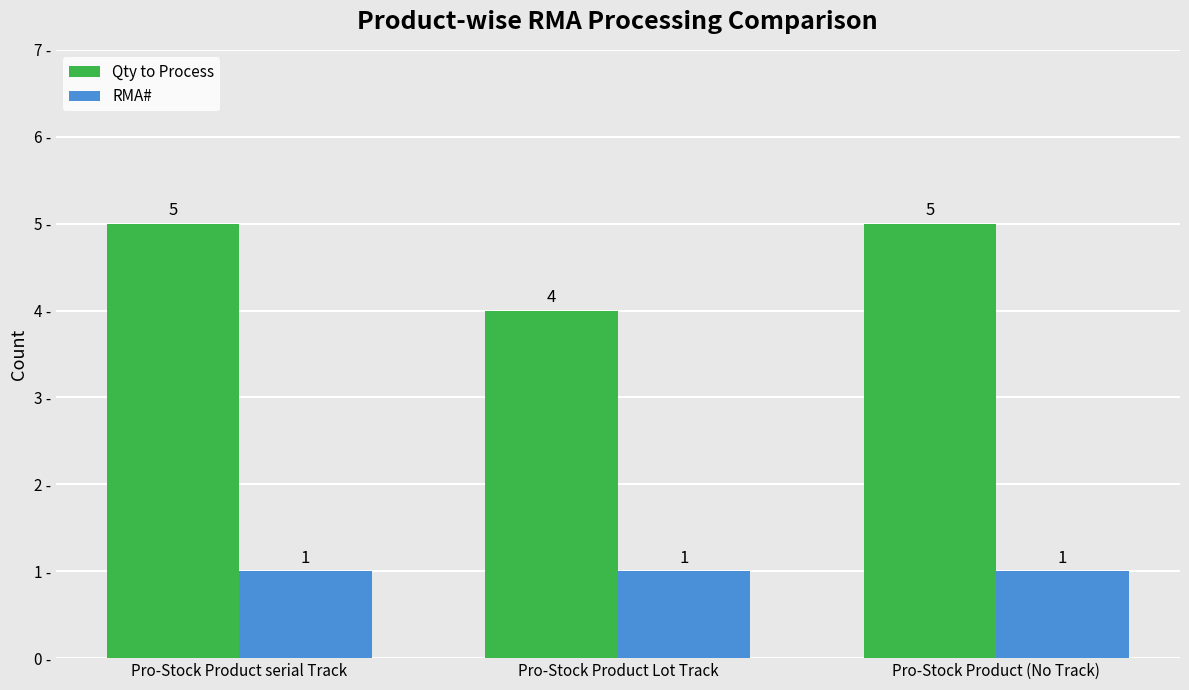

At Pro-Stock Product (No Track), list the series in order from largest to smallest.

Qty to Process, RMA#